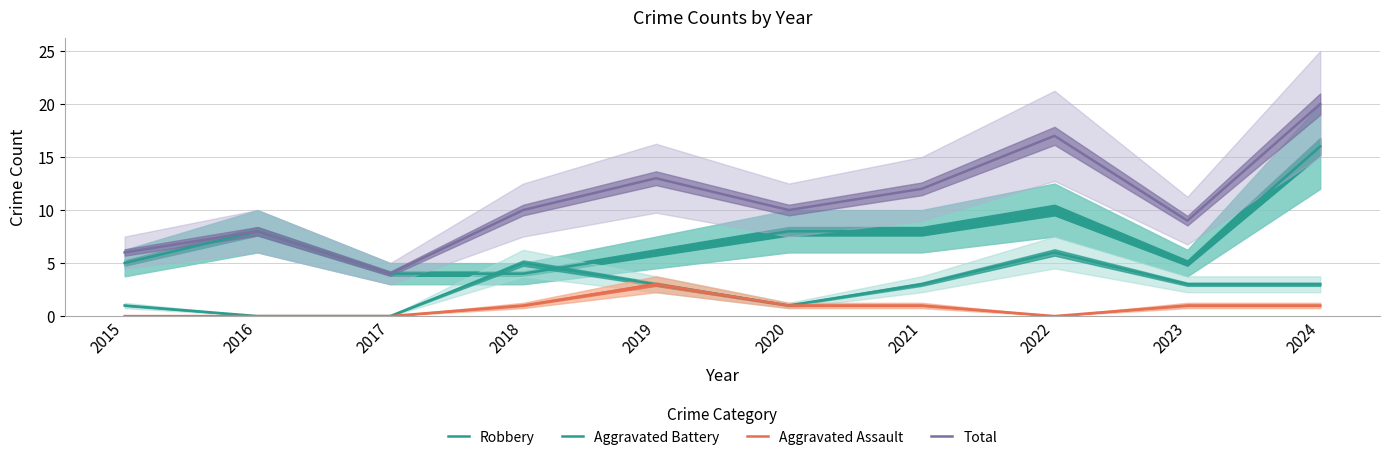

At which category is the sum across all series the highest?

2024